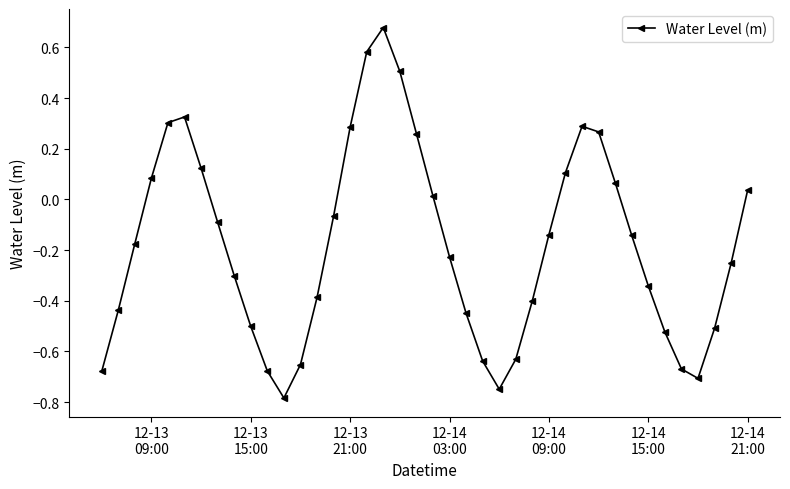

True or false: the data has more than 0 interior local peaks.

True